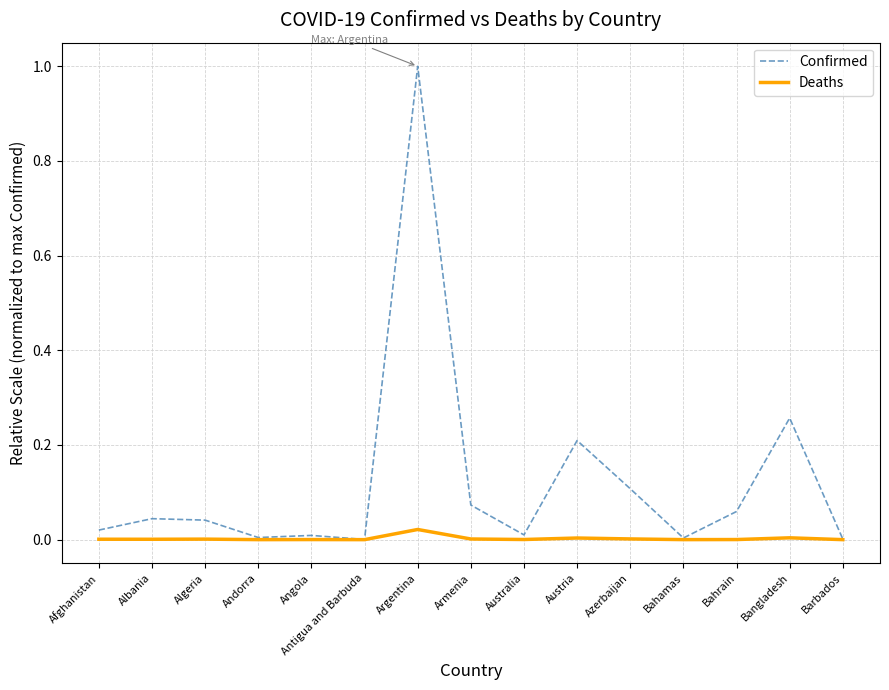

At which category is the sum across all series the highest?

Argentina